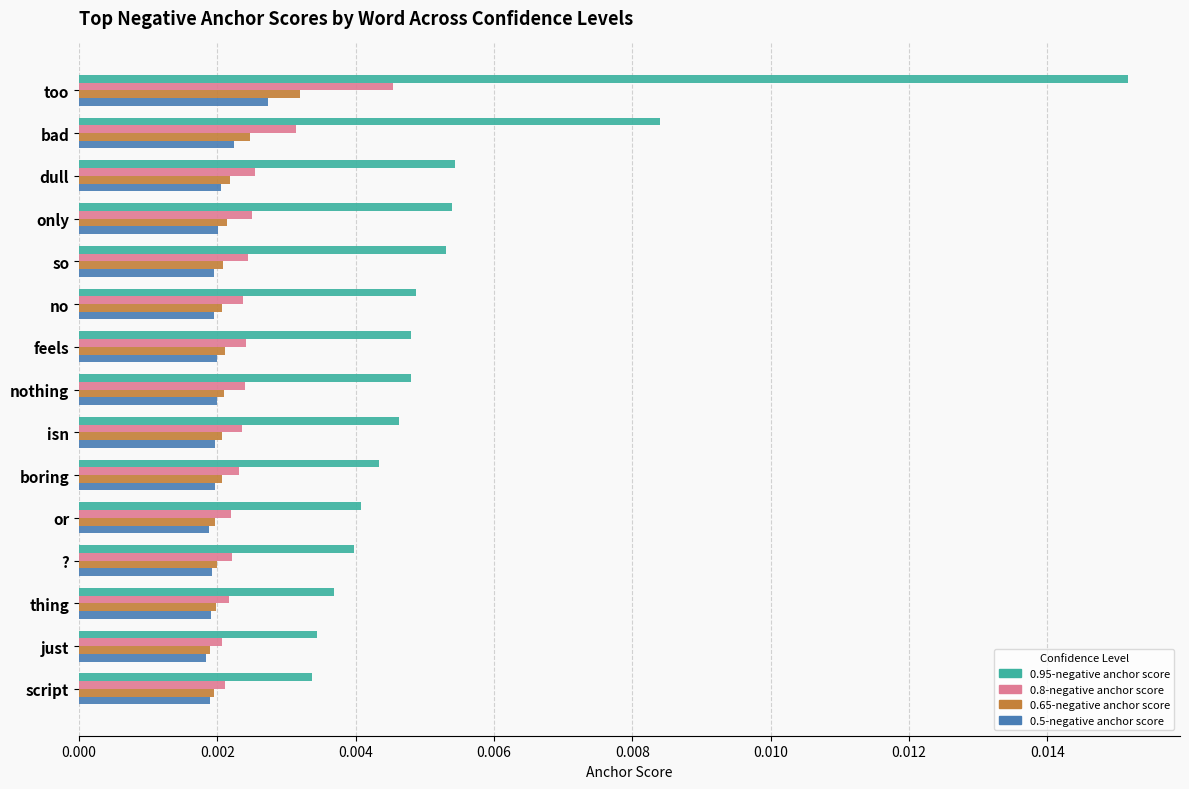

Which series has the largest range (max minus min)?

0.95-negative anchor score